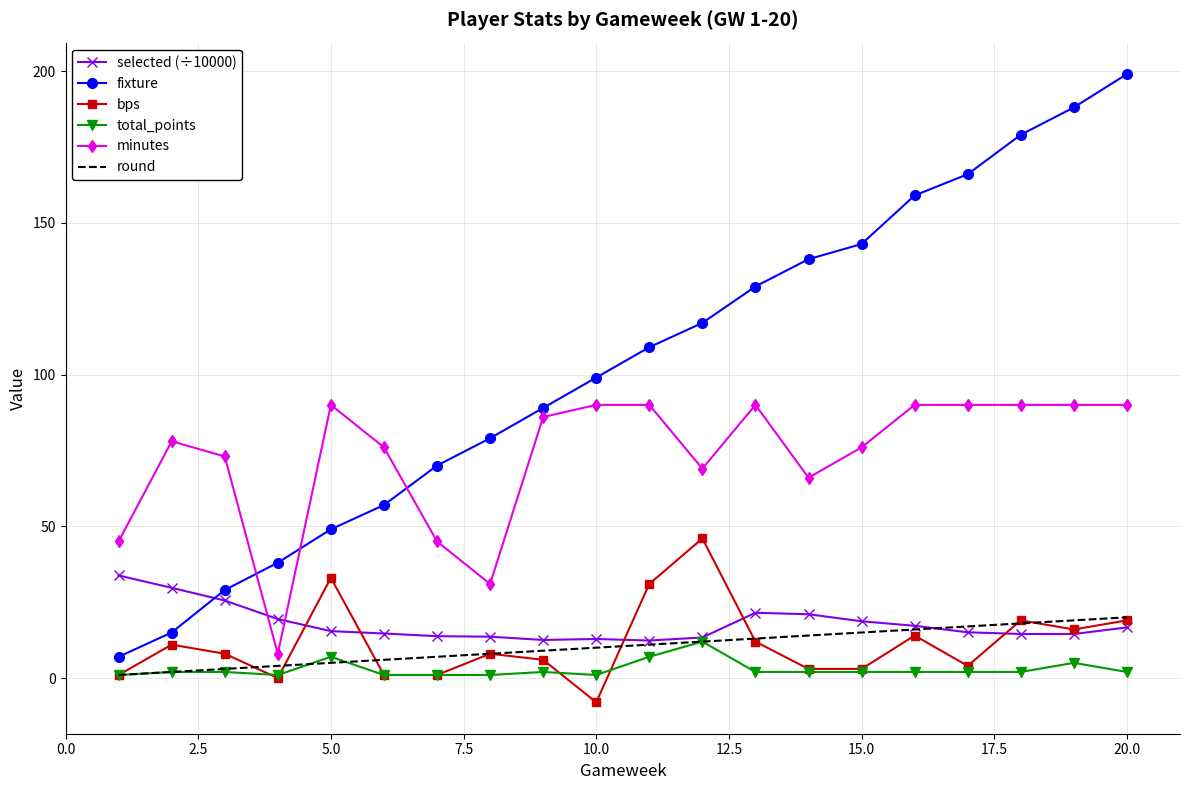

What is the difference between the second highest and minimum values in the minutes series?

82.0